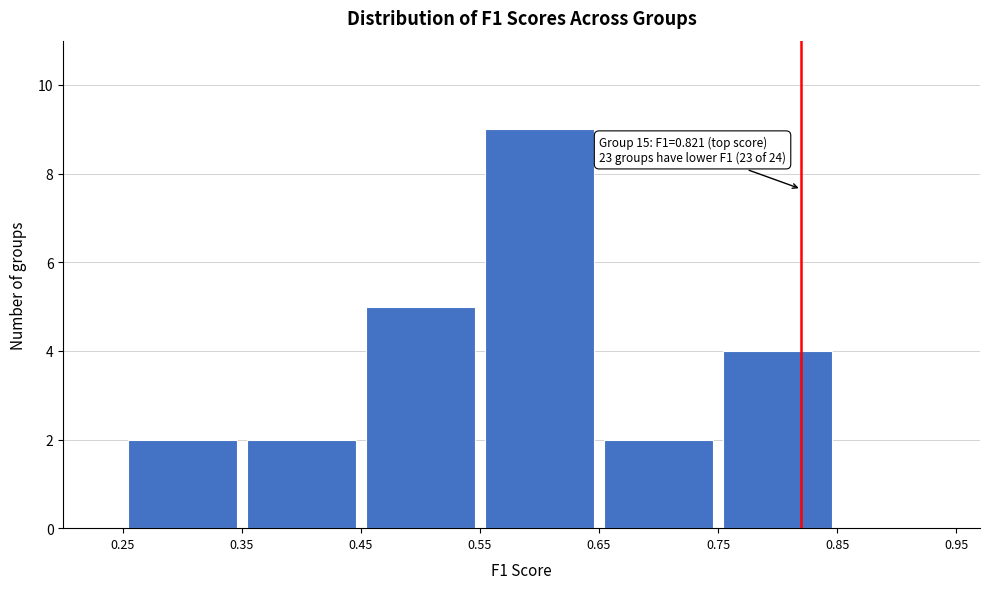

Which range on the x-axis has the tallest bar?

0.55 to 0.65